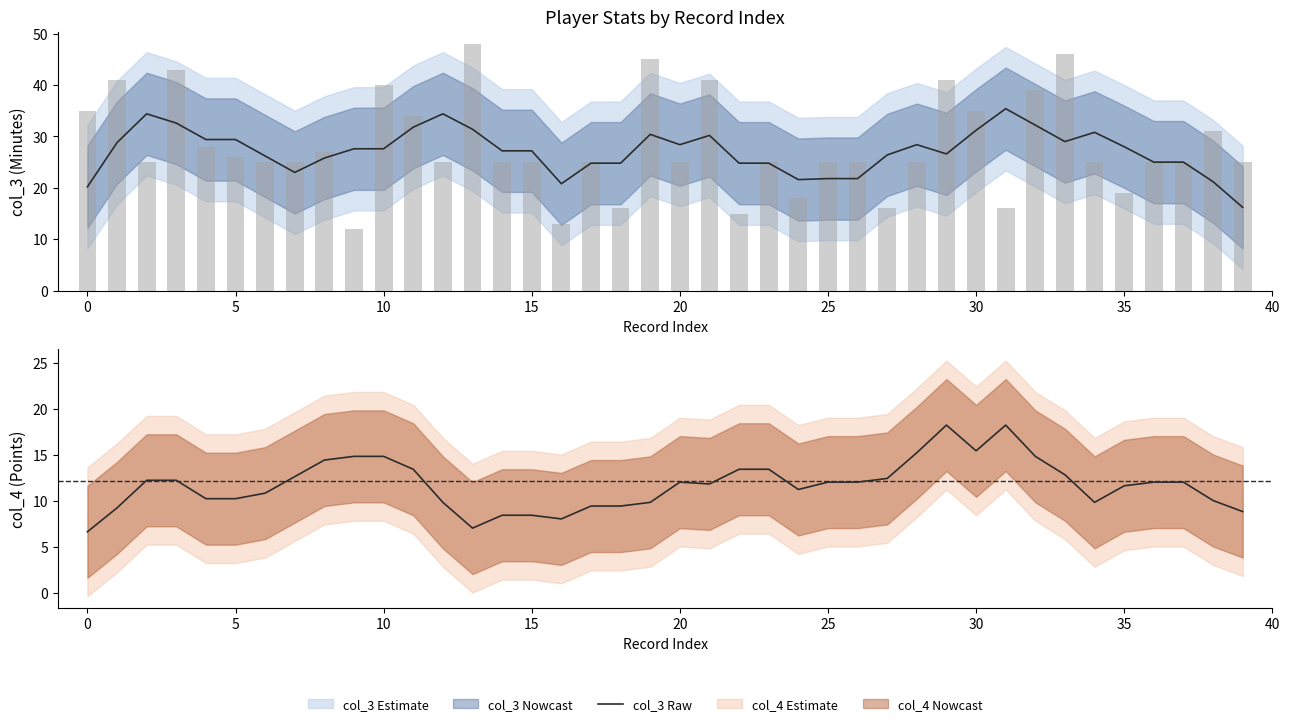

Count the number of categories in the chart.

40